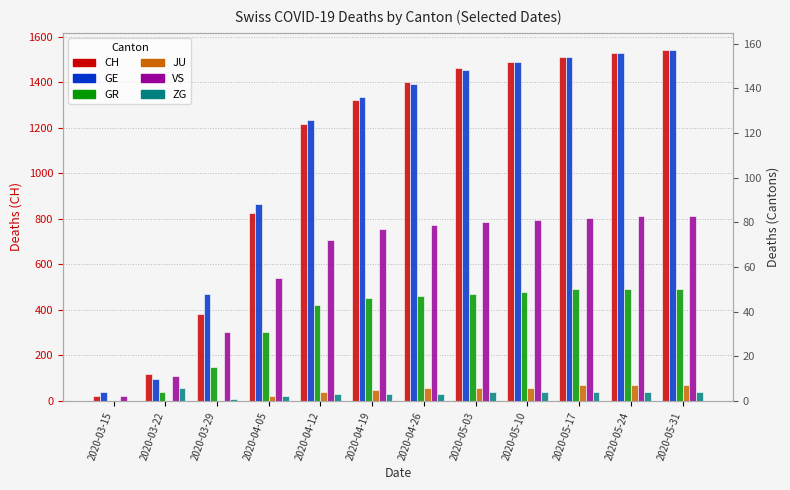

Which has a higher value, 2020-05-17 or 2020-04-05?

2020-05-17